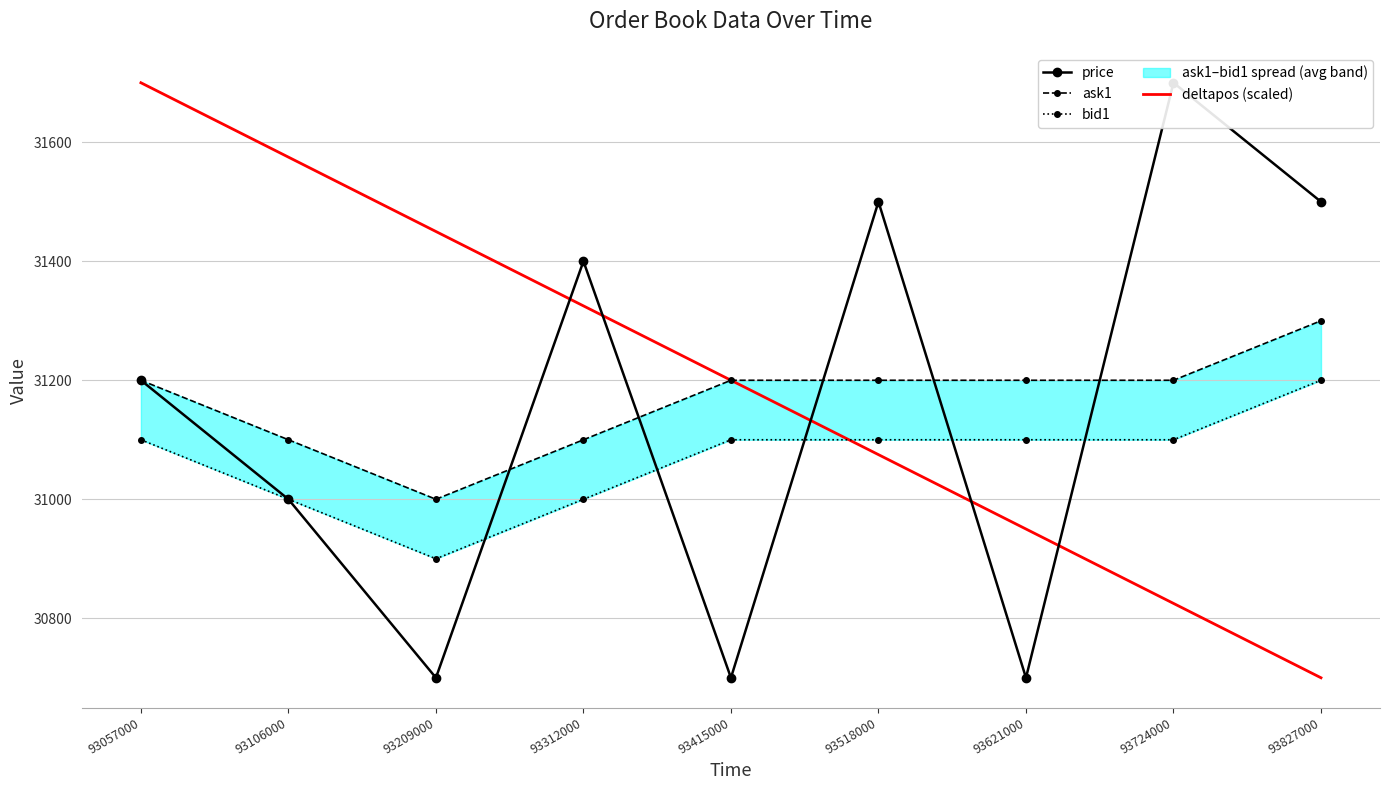

What is the value of the bid1 point at the 6th from the left?

31100